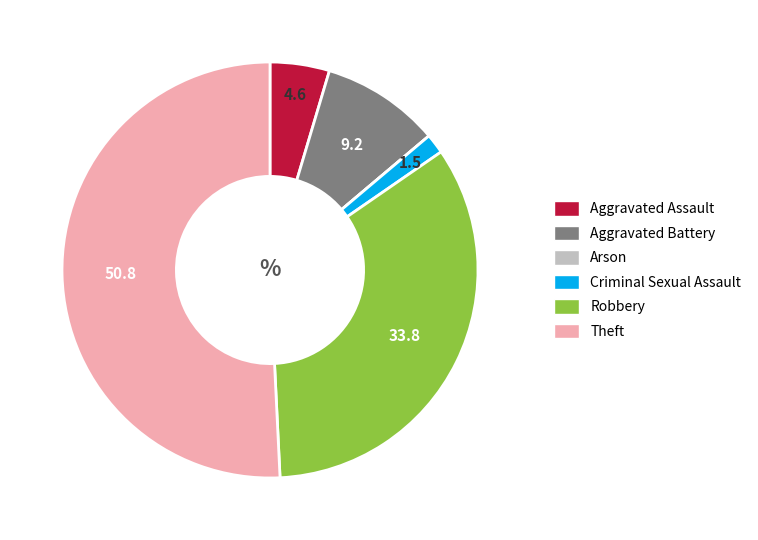

What is the majority slice?

Theft